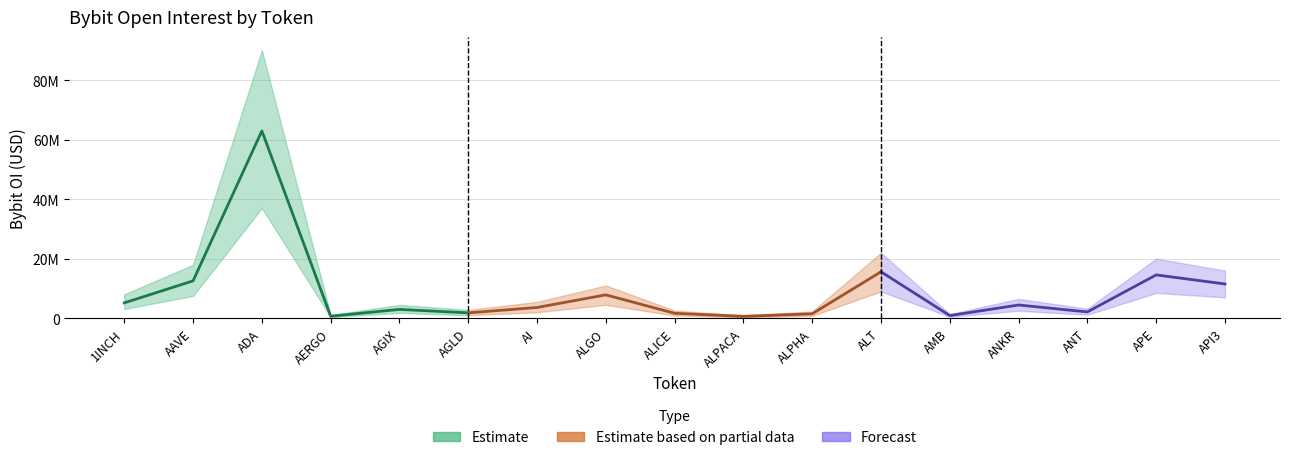

Reading left to right, list all the values displayed in this chart.

5162912	12549965	62914310	678834	2962263	1803347	3612335	7851874	1655975	627744	1483375	15598862	891494	4443846	2120453	14554874	11506203